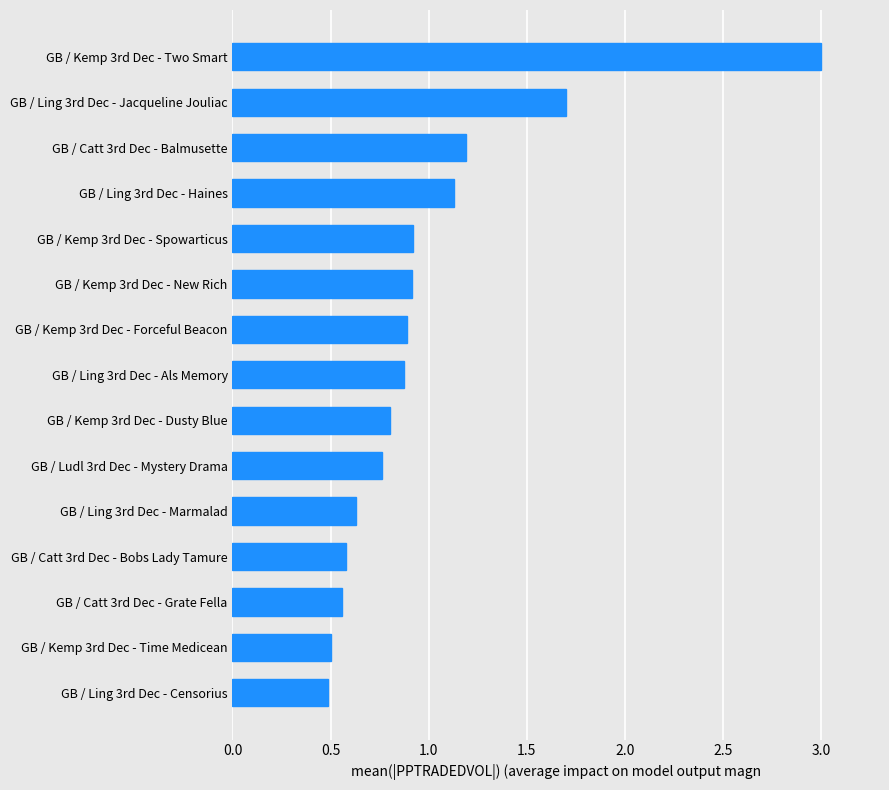

Which category has the highest value across all series?

GB / Kemp 3rd Dec - Two Smart